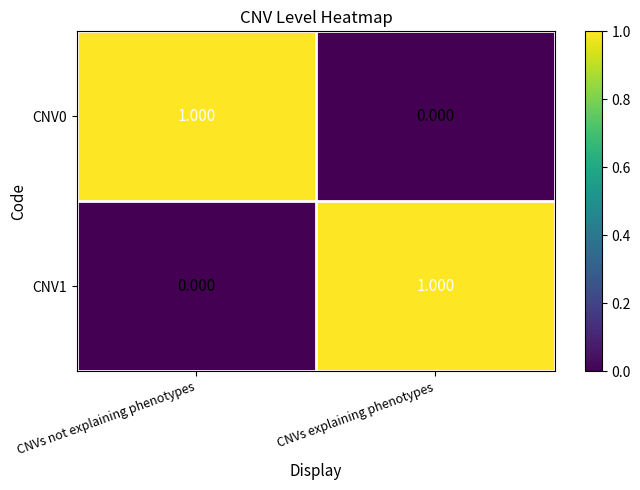

How many positive values does the CNV0 series have?

1